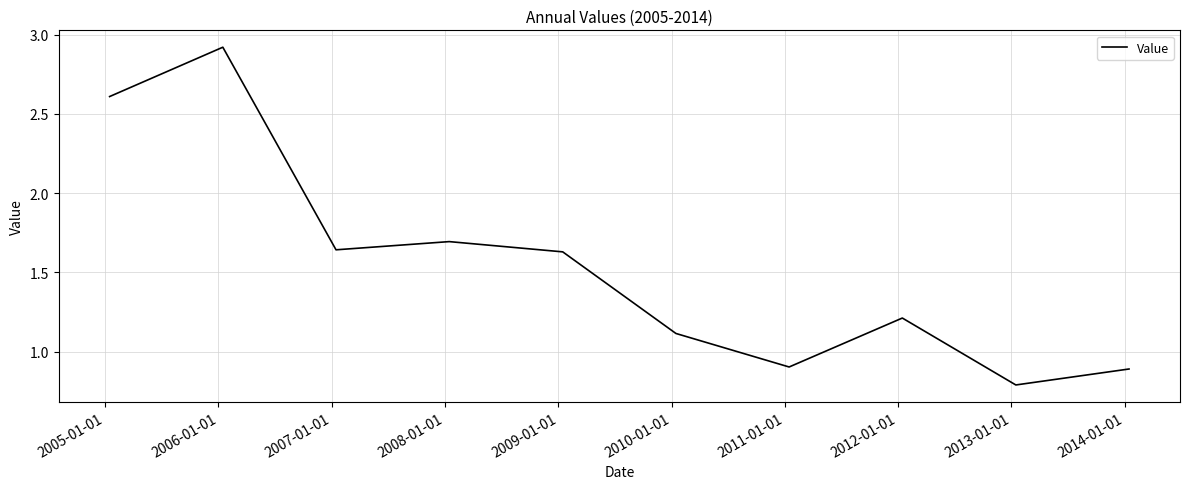

What is the minimum value shown in the chart?

0.8